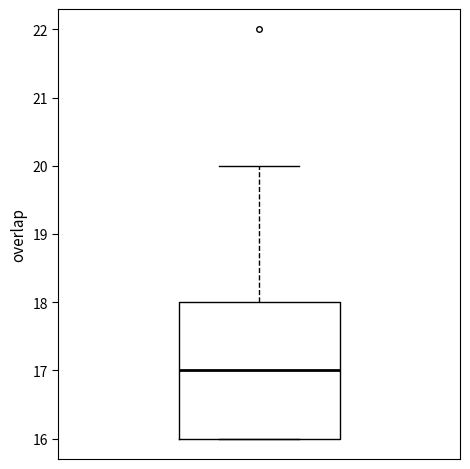

Read this box plot against the y-axis: the position of the median line, the range covered by the box, and the ends of both whiskers. The values are not printed on the chart, so give them approximately, as read against the axis.

median 17, box 16 to 18, whiskers 16 to 20